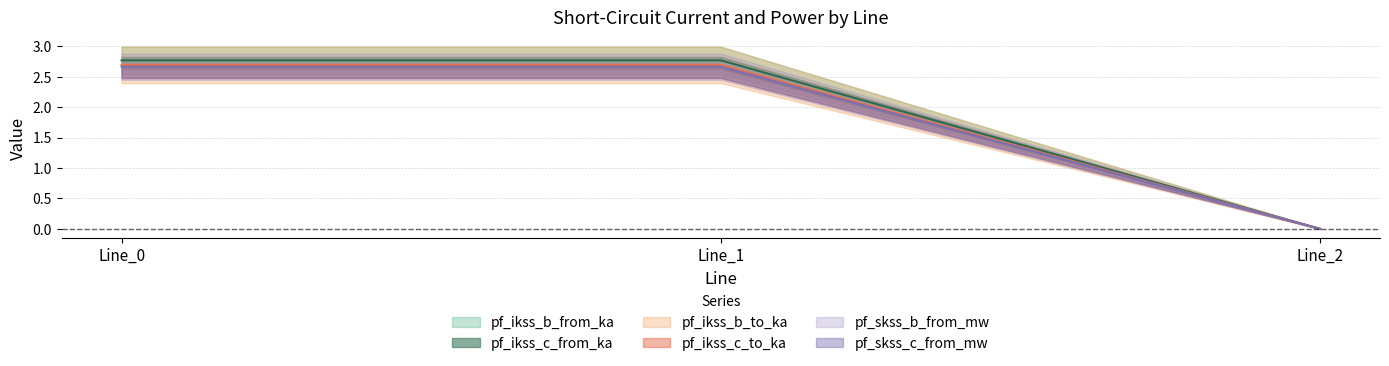

True or false: pf_ikss_b_from_ka has a value of 0.0 at Line_2.

True